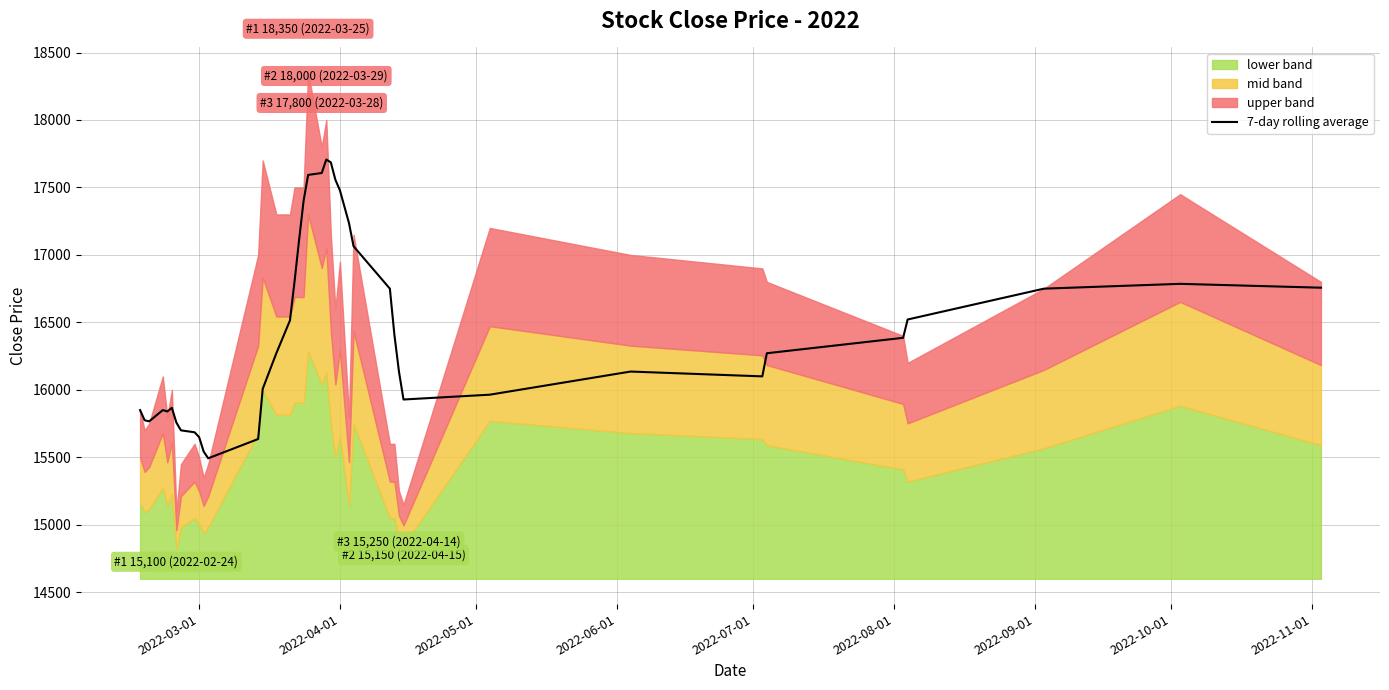

What is the label of the 6th point from the left?

2022-08-01